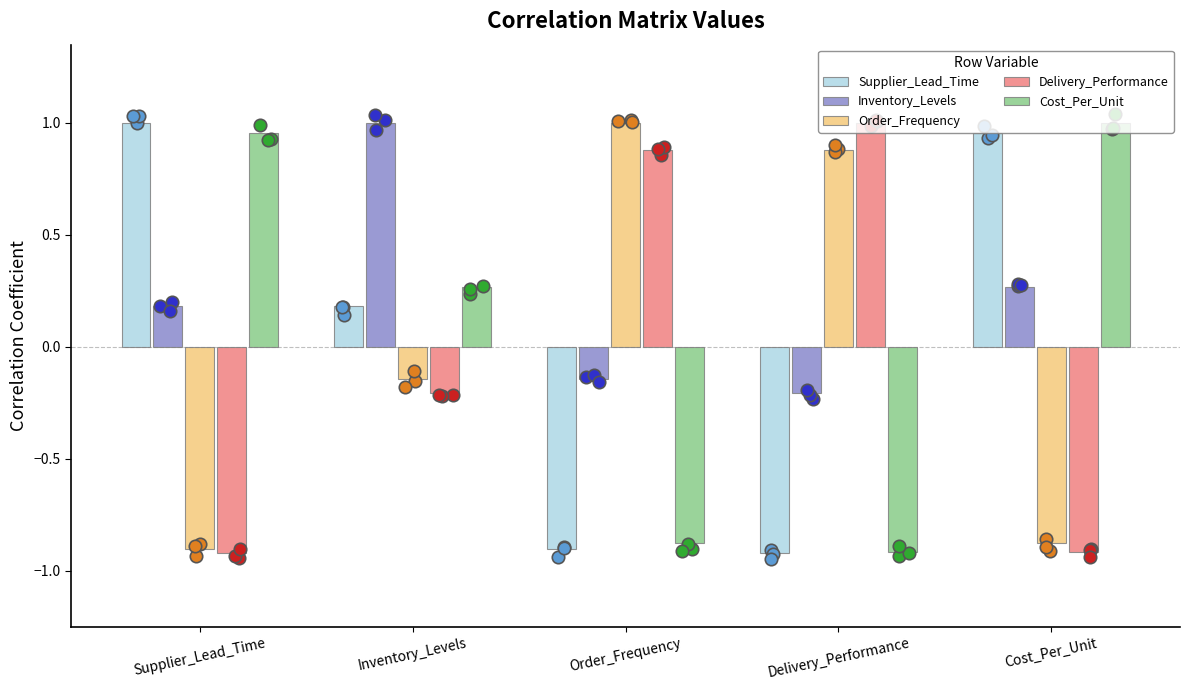

What are all the series names shown in the legend?

Supplier_Lead_Time, Inventory_Levels, Order_Frequency, Delivery_Performance, Cost_Per_Unit